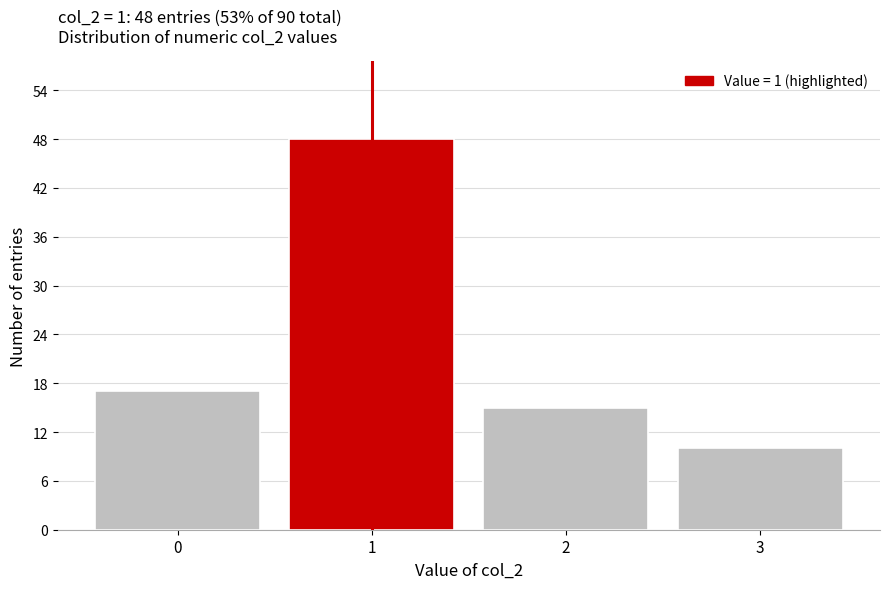

Which range on the x-axis has the tallest bar?

0.5 to 1.5